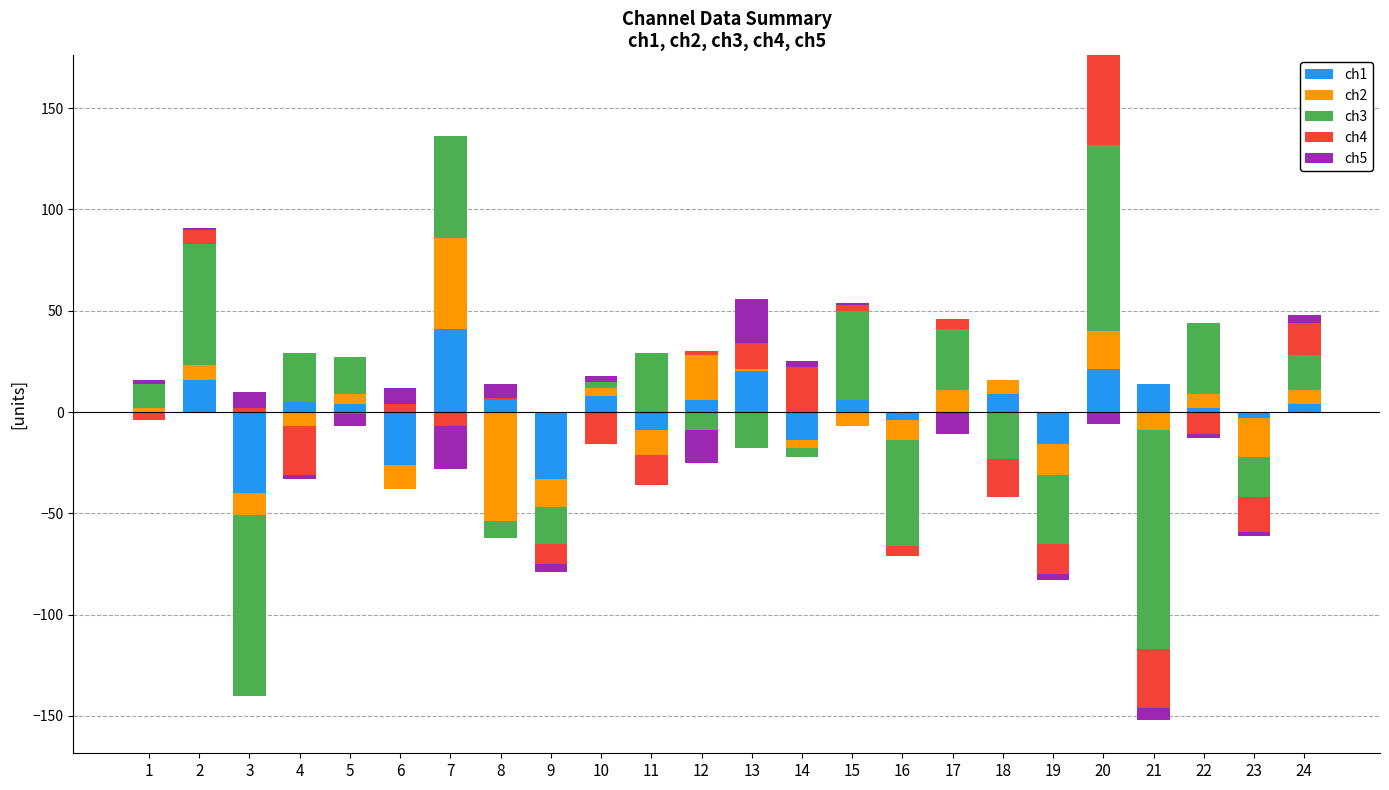

Between 2 and 23, which is larger?

2